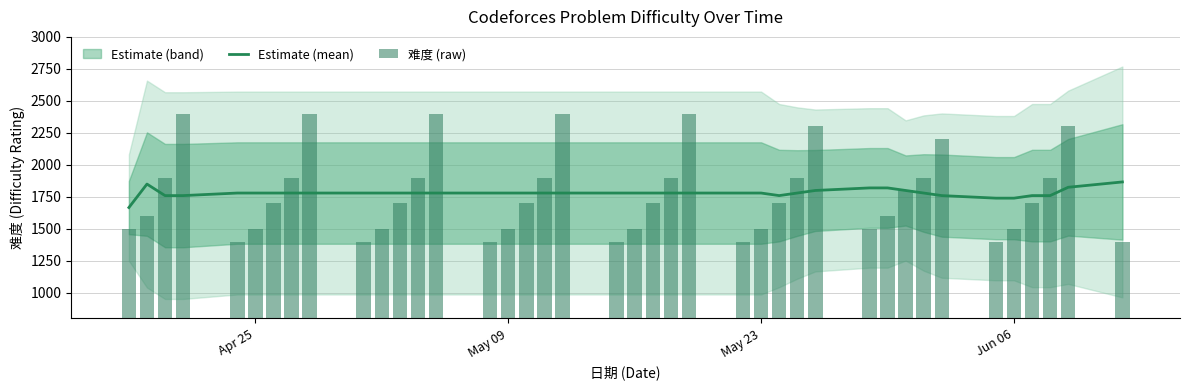

Rank the series by their average value, from lowest to highest.

难度 (raw), Estimate (mean)